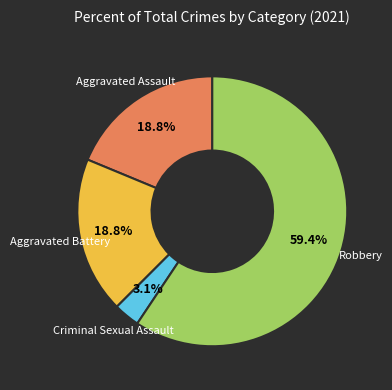

To the nearest percent, what is the difference between the Robbery and Aggravated Assault slice percentages?

41%